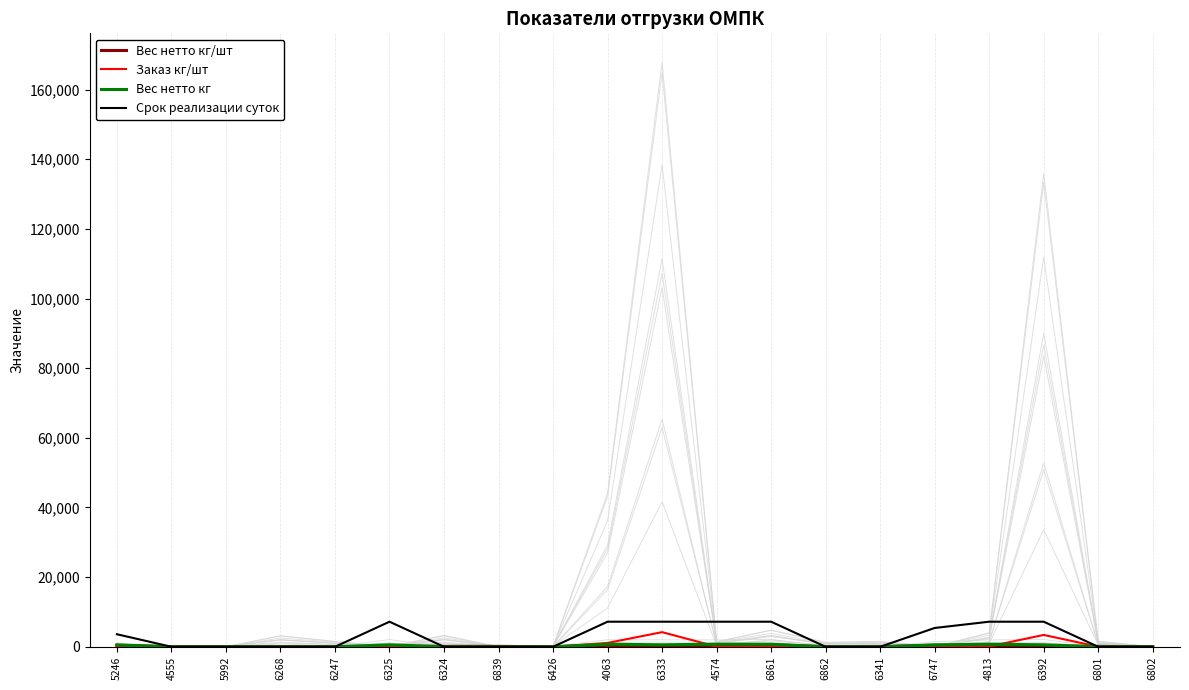

Rank the series at 6325 from lowest to highest value.

Заказ кг/шт, Вес нетто кг/шт, Вес нетто кг, Срок реализации суток